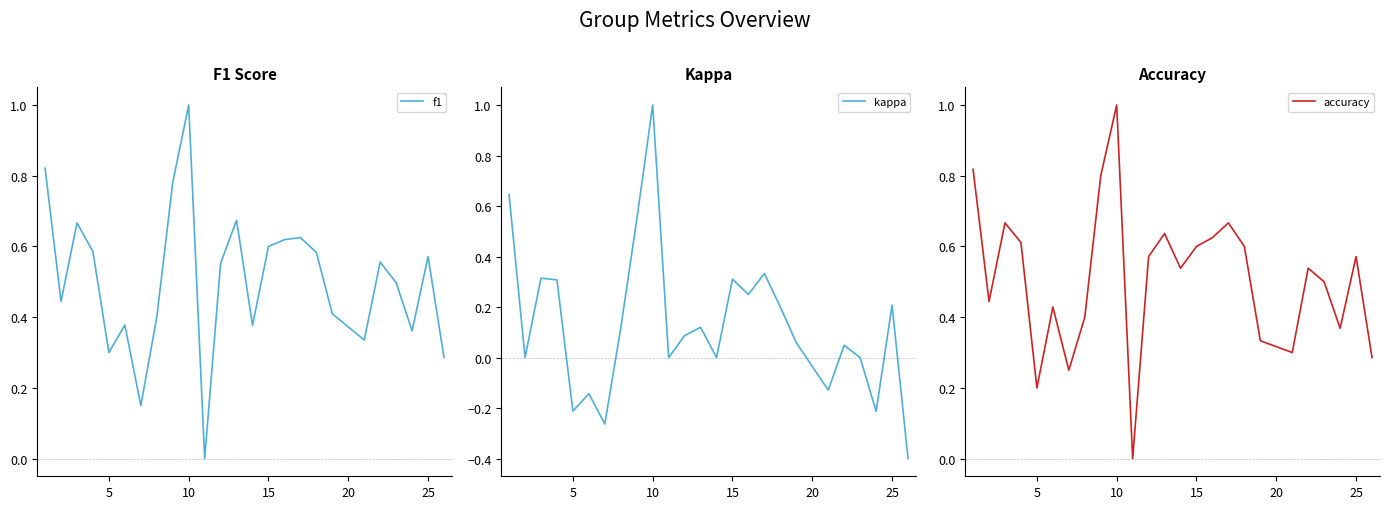

True or false: kappa has more than 0 points higher than both neighbors.

True